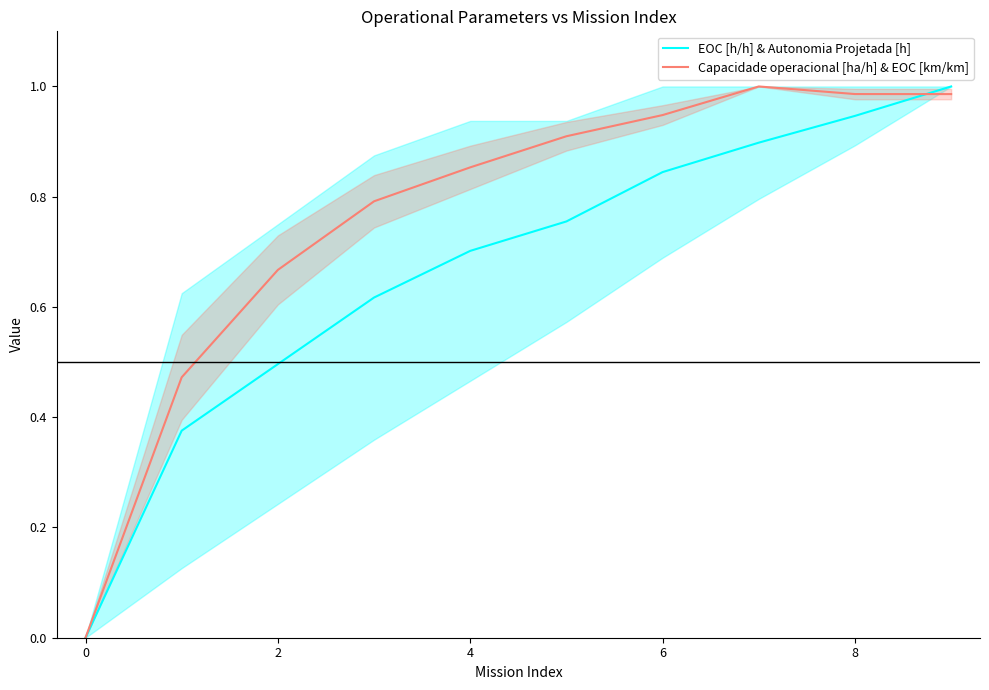

Which series has the largest total across all categories?

Capacidade operacional [ha/h] & EOC [km/km]